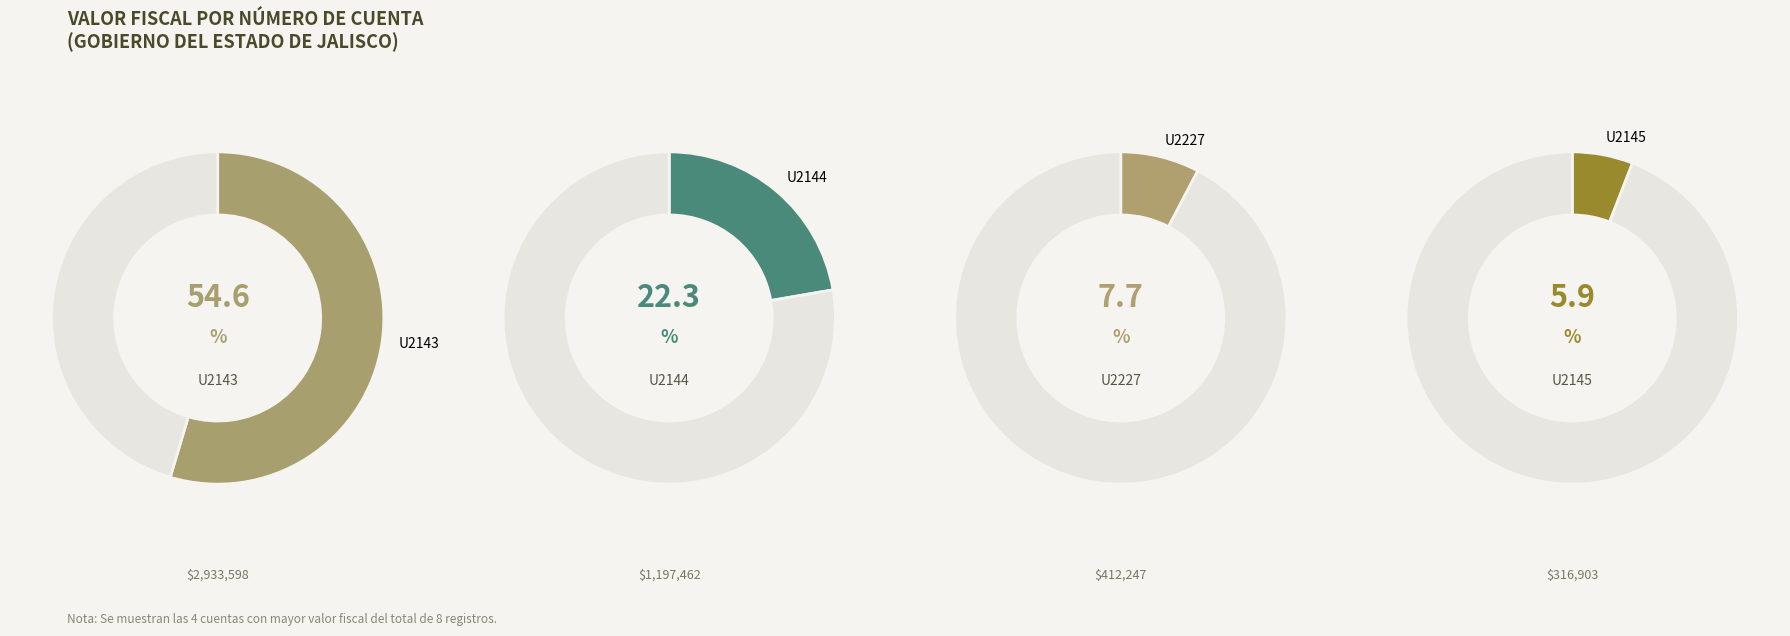

Which slice is the largest?

U2143